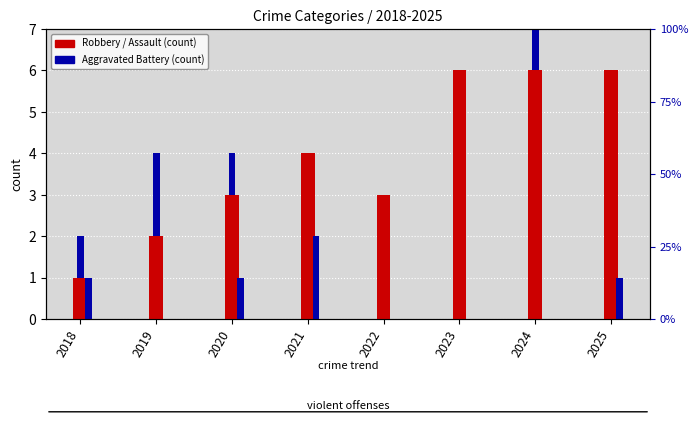

At which label does Aggravated Assault reach its peak?

2019